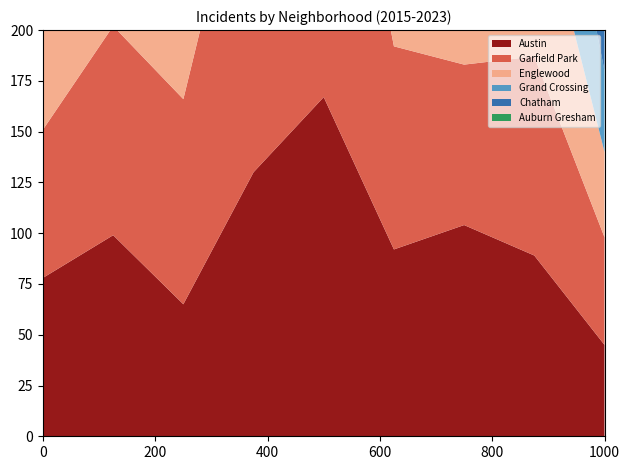

Reading left to right, transcribe all the data shown in this chart.

Austin: 78	99	65	130	167	92	104	89	45
Garfield Park: 73	103	101	178	204	100	79	98	53
Englewood: 111	142	107	98	138	92	76	90	42
Grand Crossing: 77	106	82	88	91	47	66	77	40
Chatham: 51	57	62	48	60	40	31	44	27
Auburn Gresham: 56	28	23	33	29	30	15	23	11